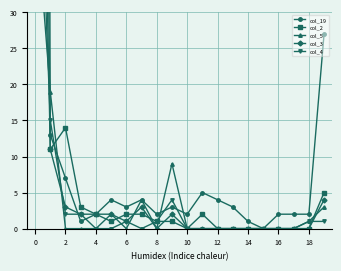

How many values in col_4 are above zero?

9